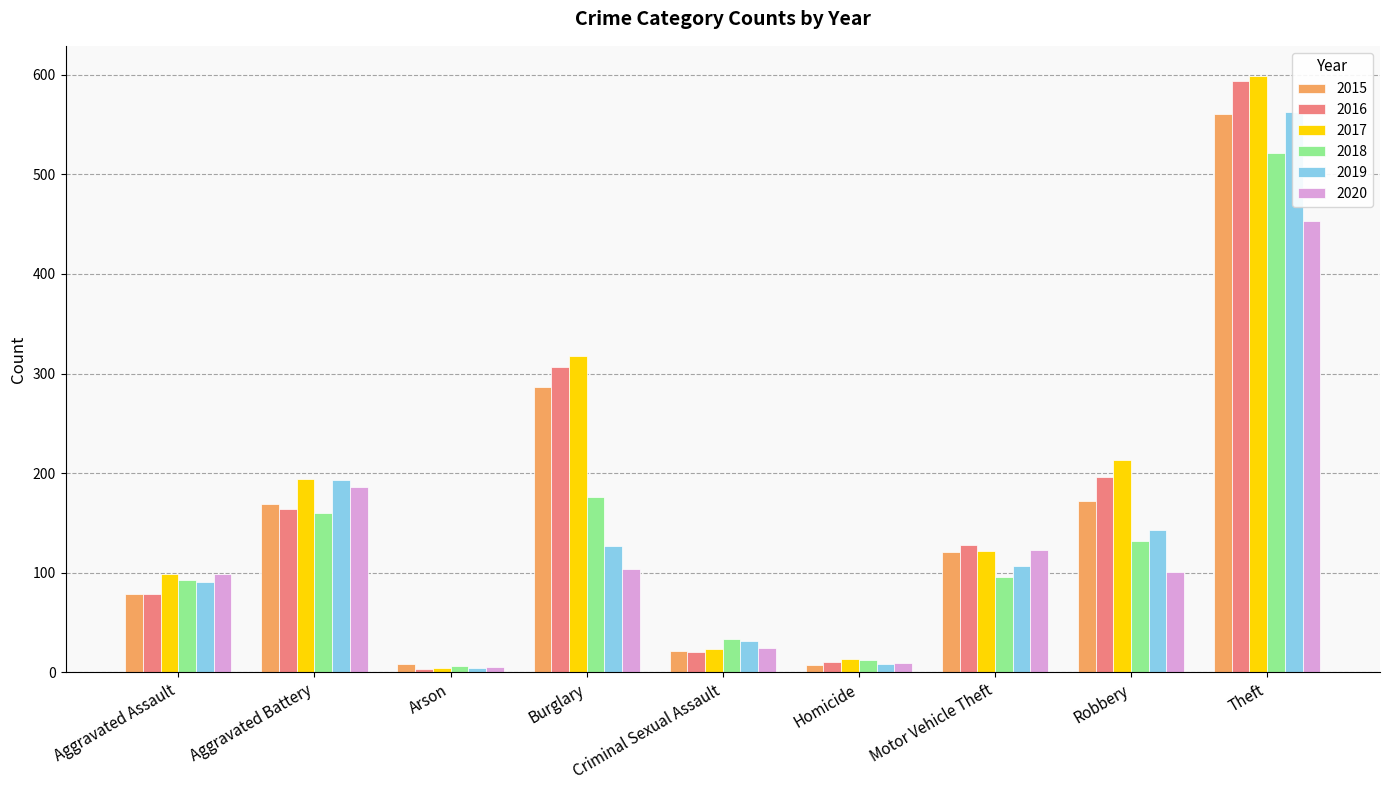

Which label corresponds to the smallest value in the chart?

Arson